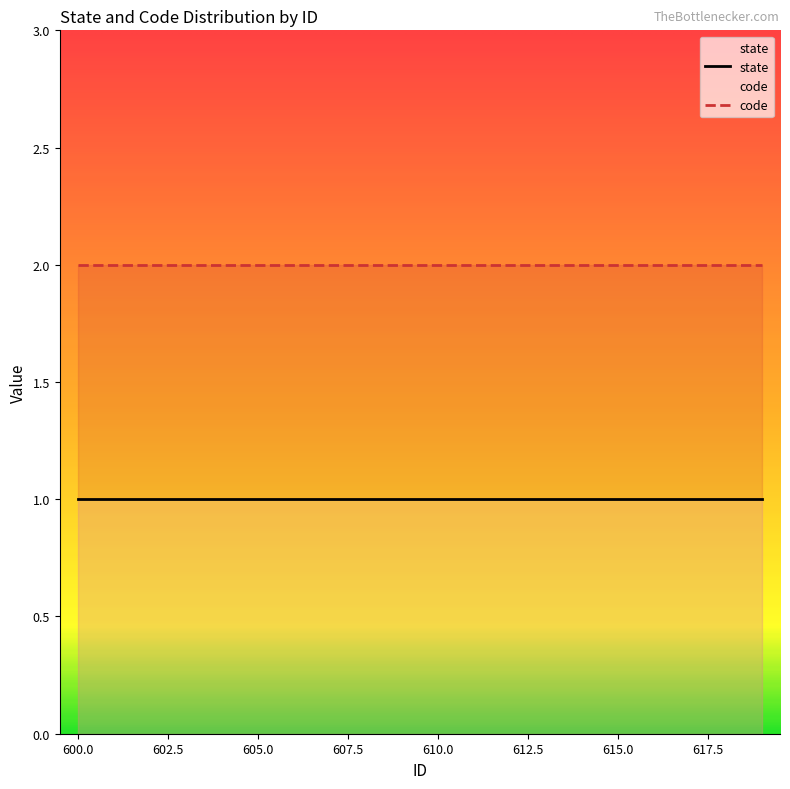

Which label corresponds to the smallest value in the chart?

600